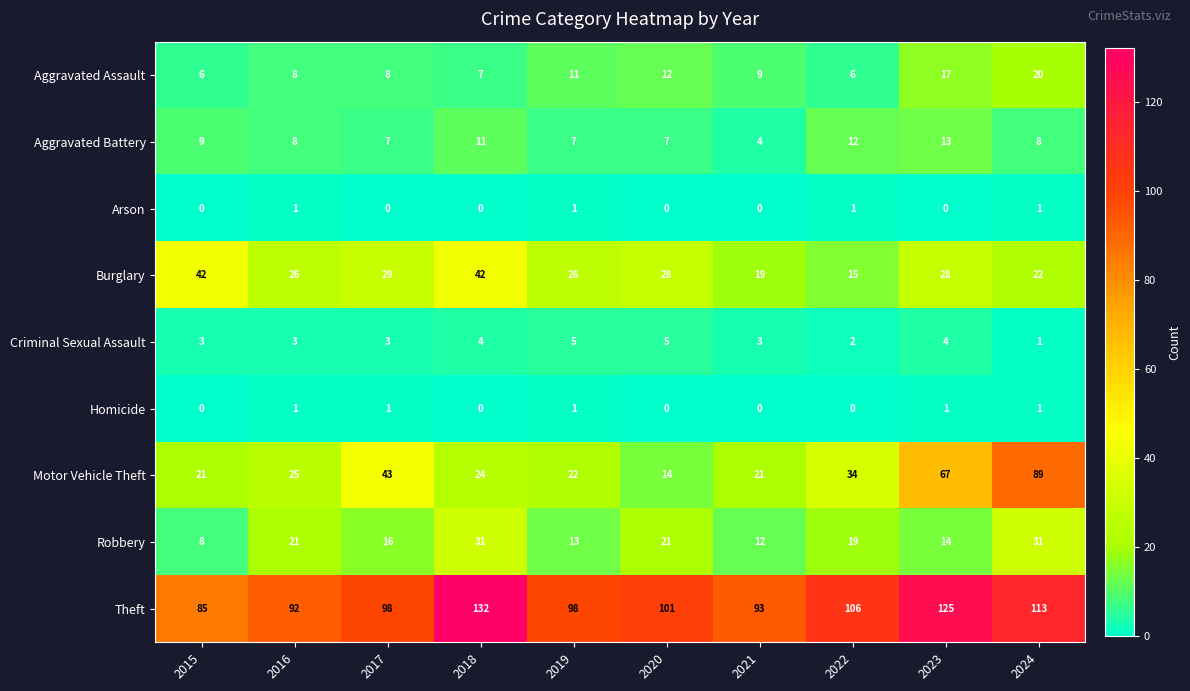

At which label is Robbery closest to 19?

2022